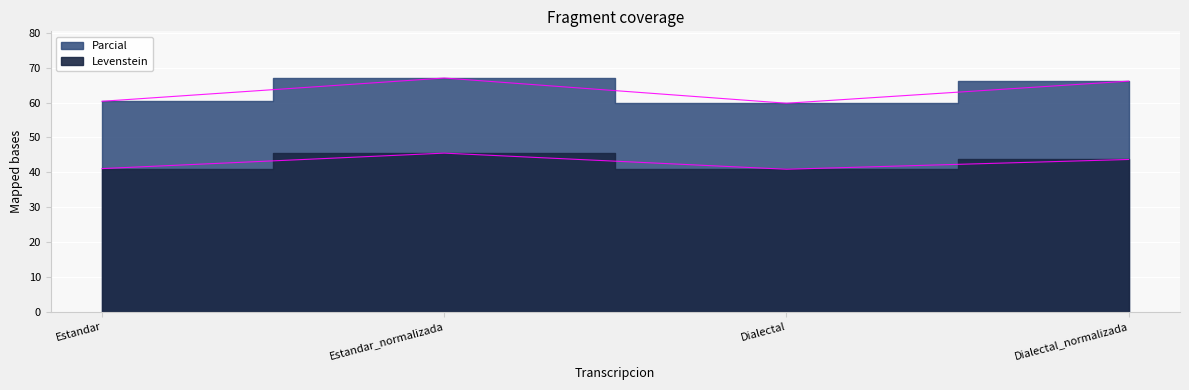

What is the minimum value shown in the chart?

40.9